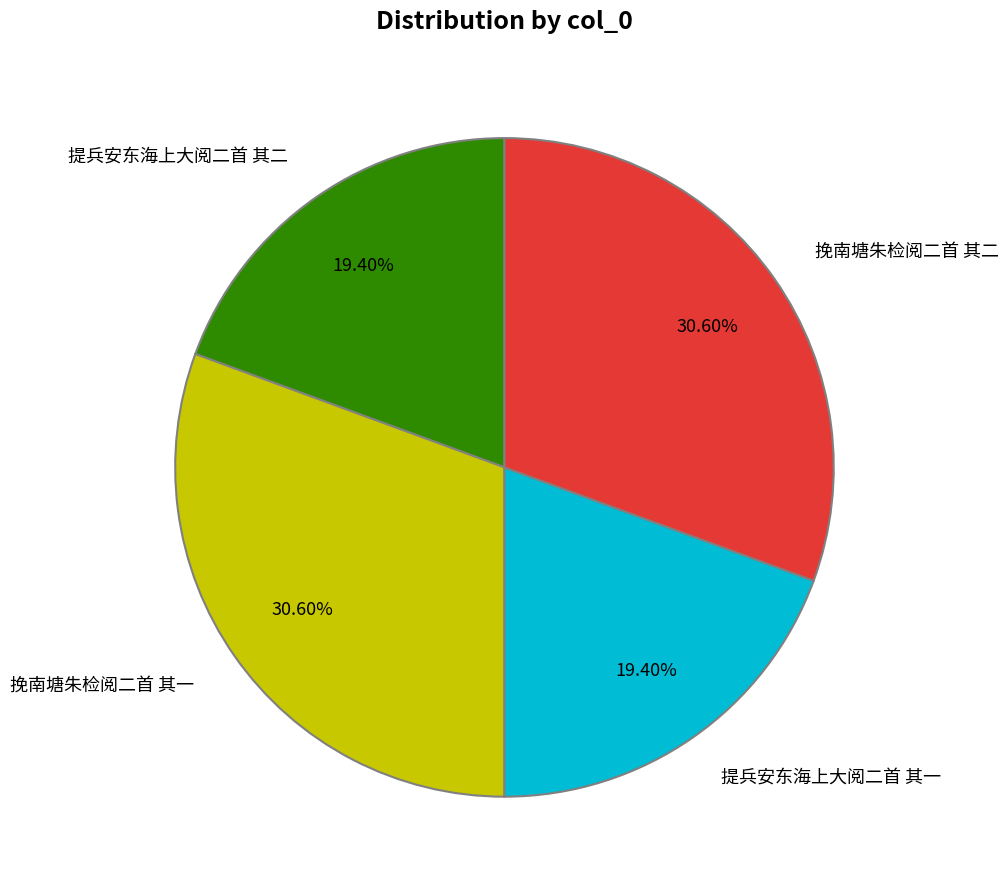

Does any single category account for the majority?

No